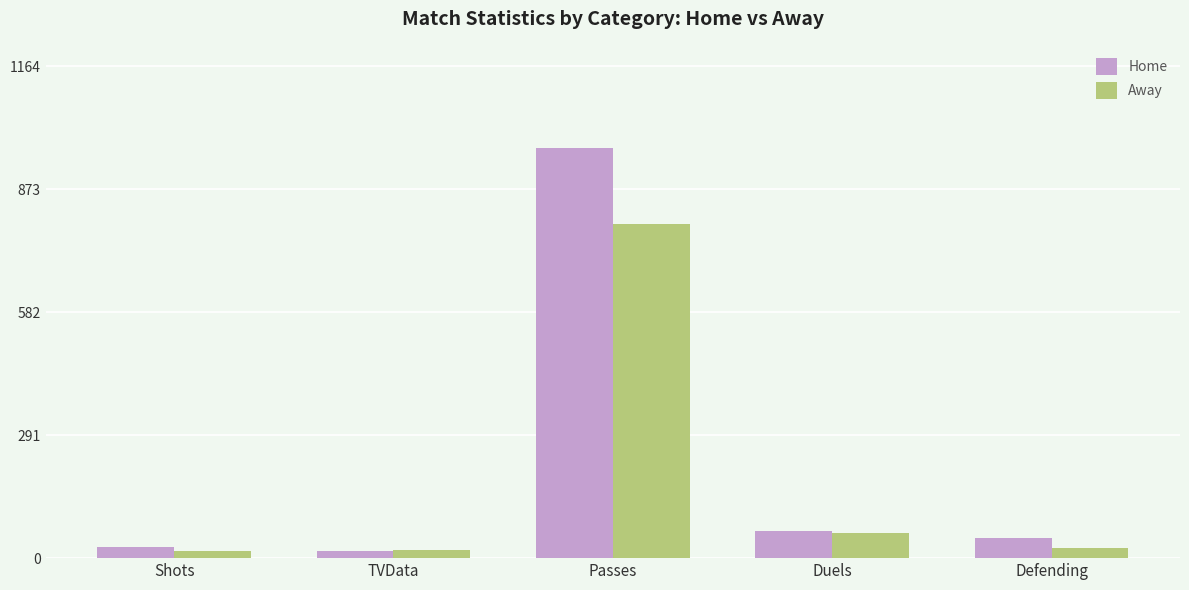

What position from the left is Duels?

4